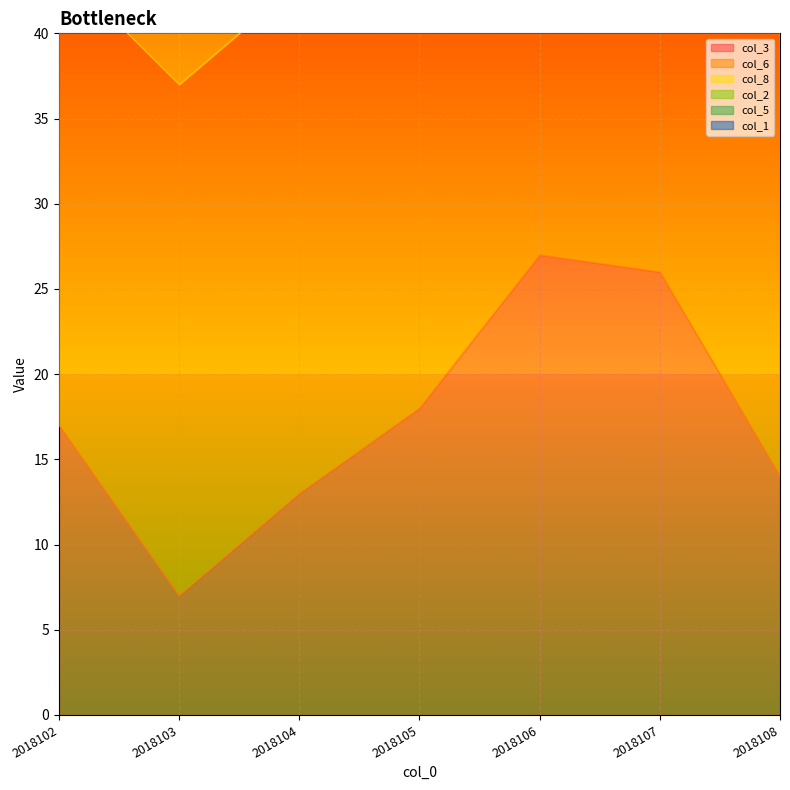

The value of col_3 at 2018106 is 41. True or false?

False